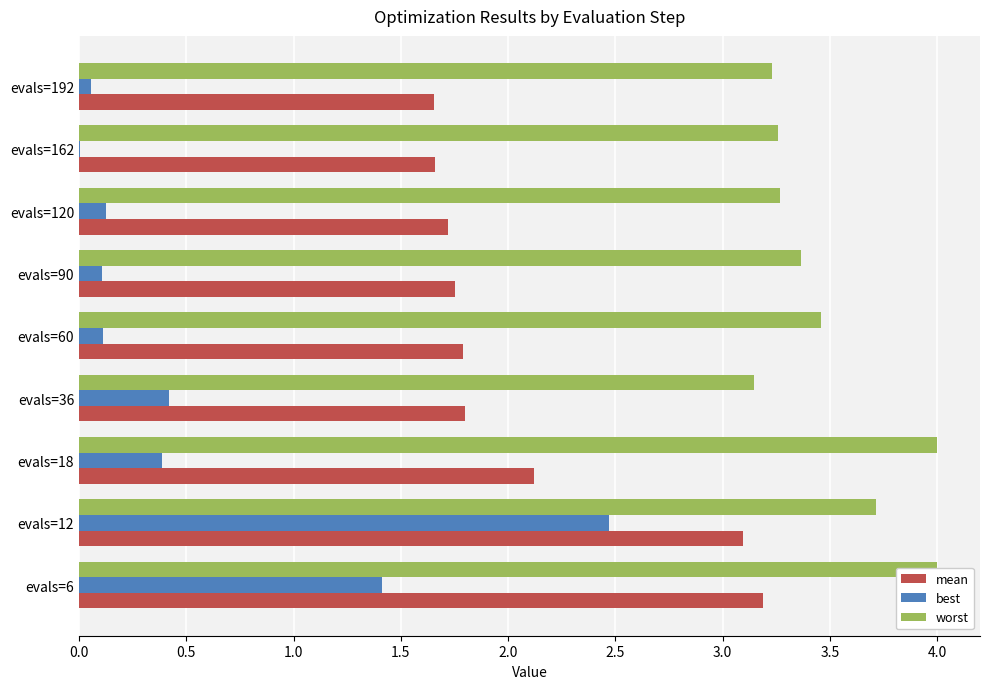

Rank the series at evals=12 from lowest to highest value.

best, mean, worst